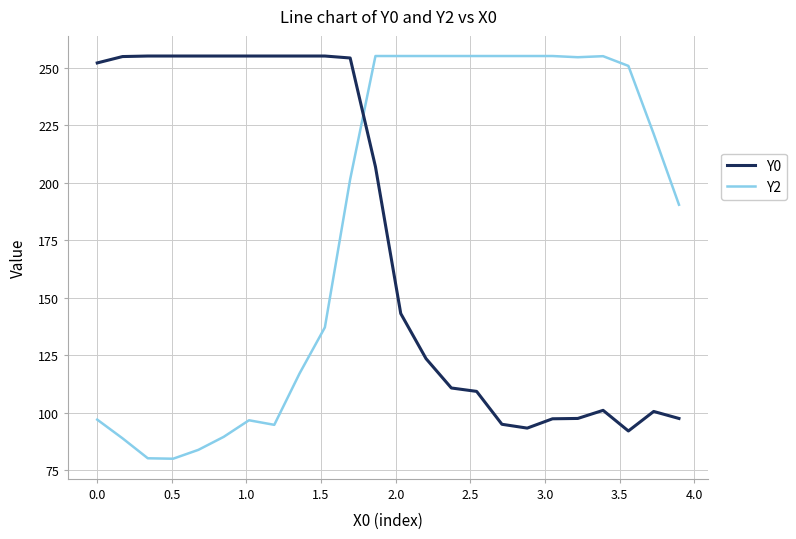

After their last crossing, which series has the higher values: Y0 or Y2?

Y2